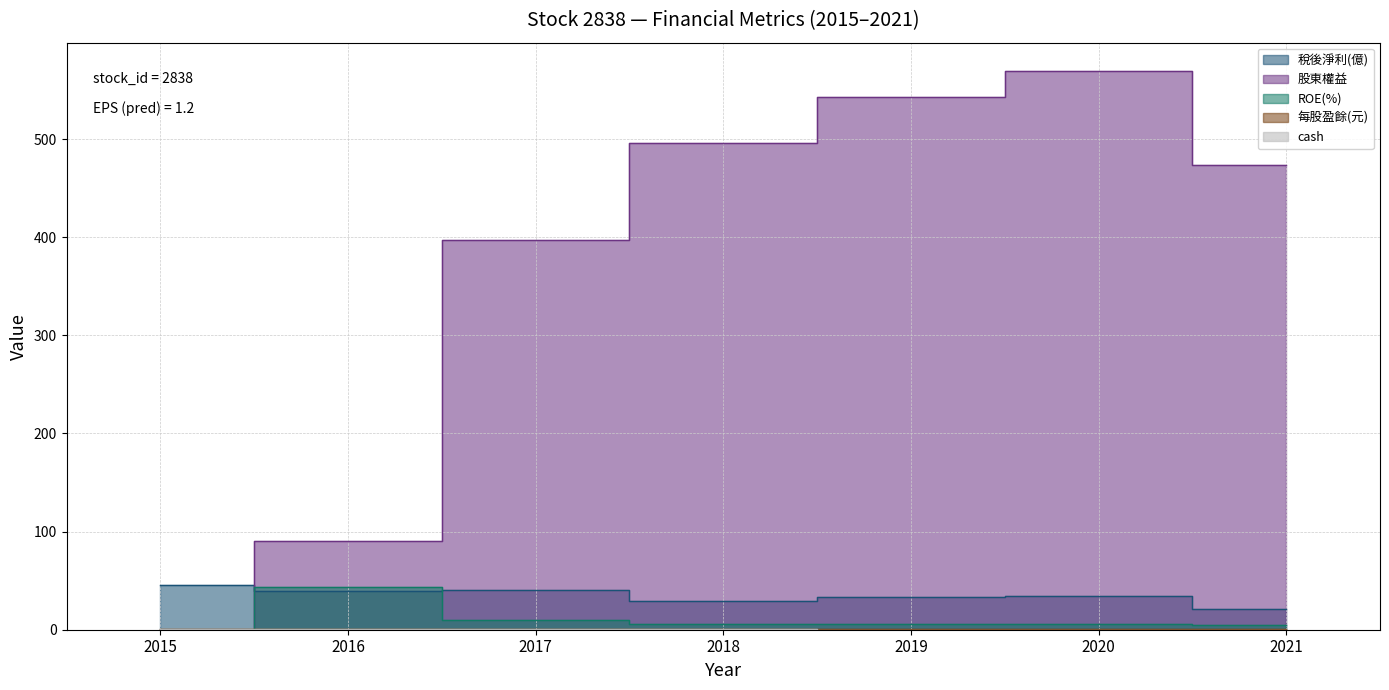

List the series in order of their peak value, highest first.

股東權益, 稅後淨利(億), ROE(%), 每股盈餘(元), cash